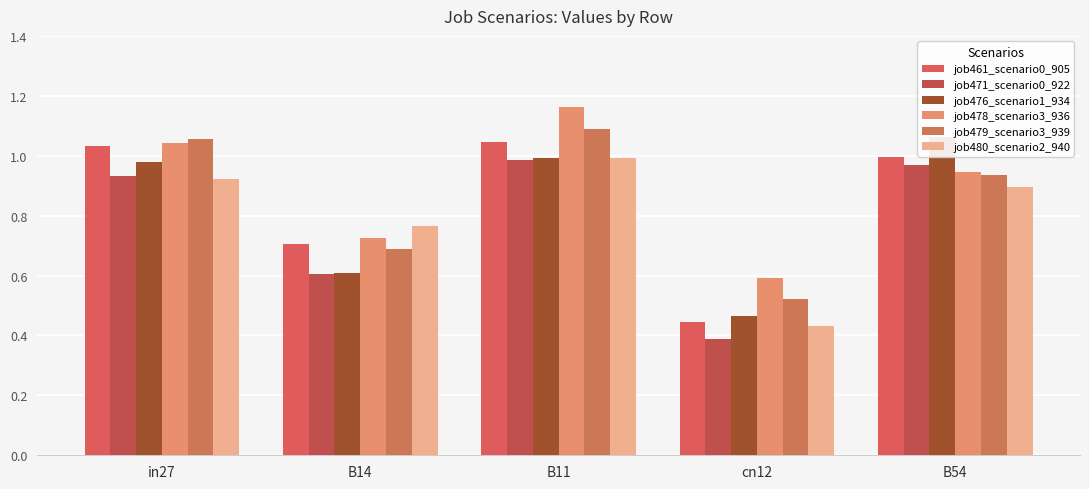

What is the spread (max minus min) of values at in27?

0.1